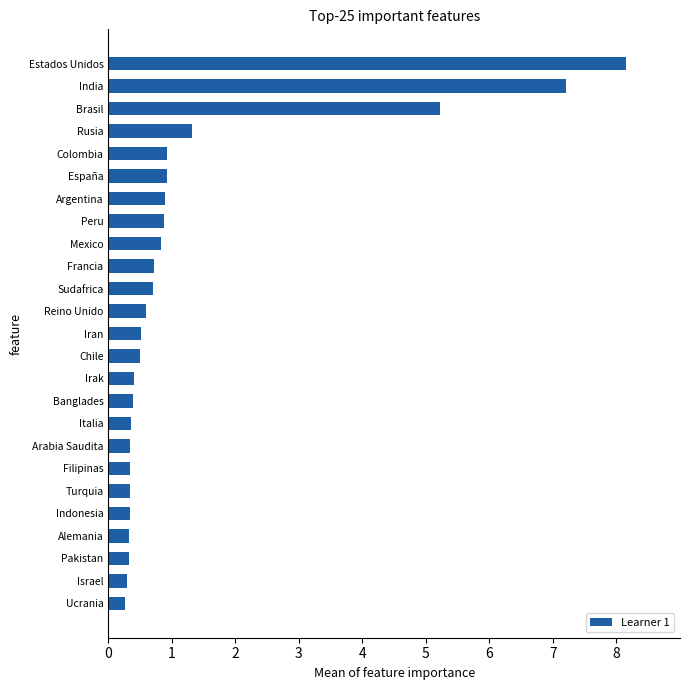

What is the average value?

1.3